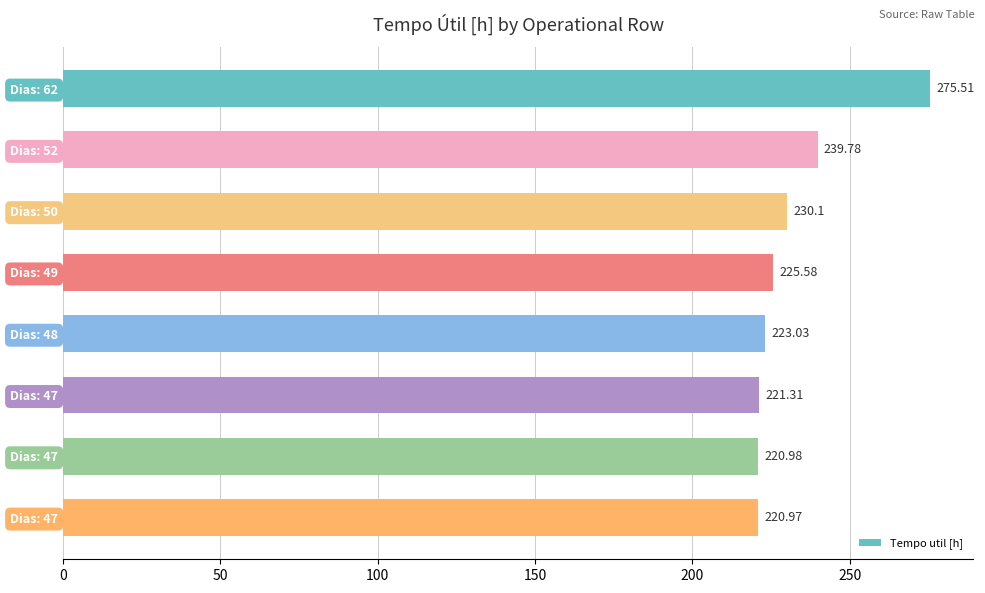

How many values exceed 225?

4